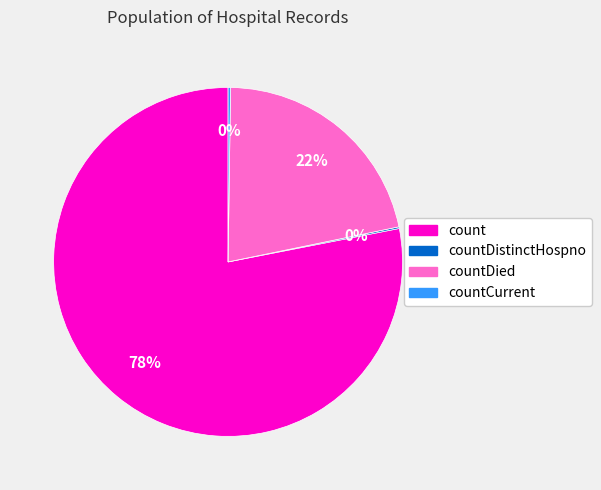

To the nearest percent, what is the difference between the largest and smallest slice percentages?

78%